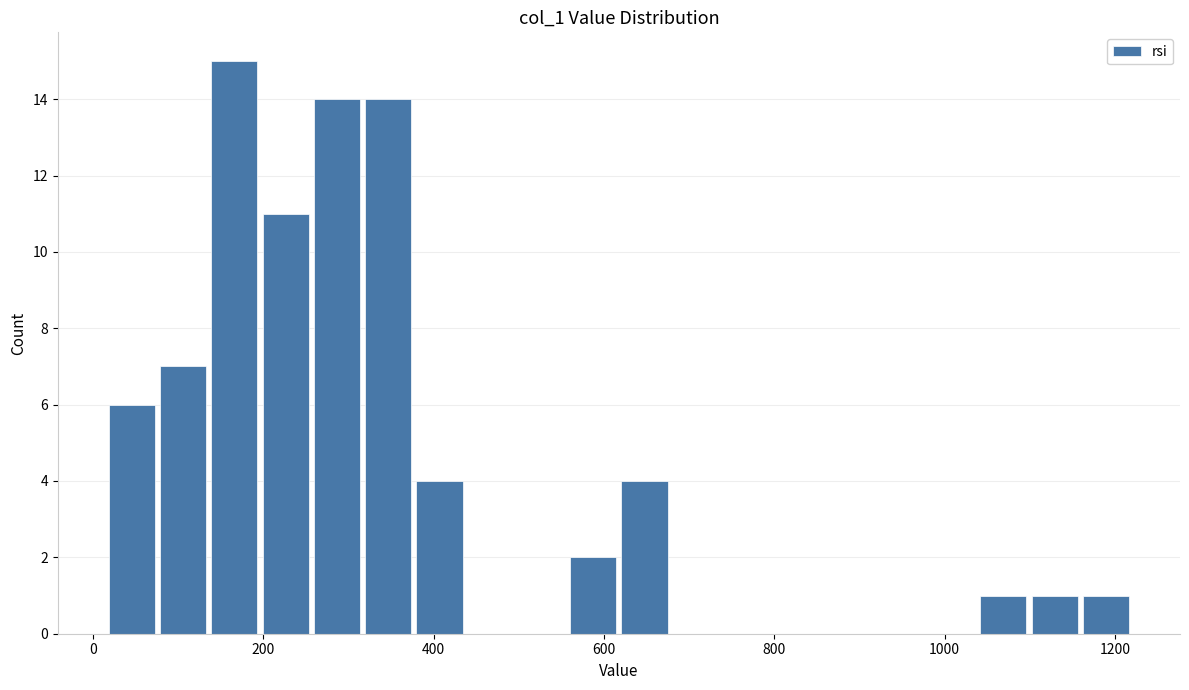

Around what value on the x-axis is the tallest bar? Give the approximate position of its centre, as read against the axis.

160